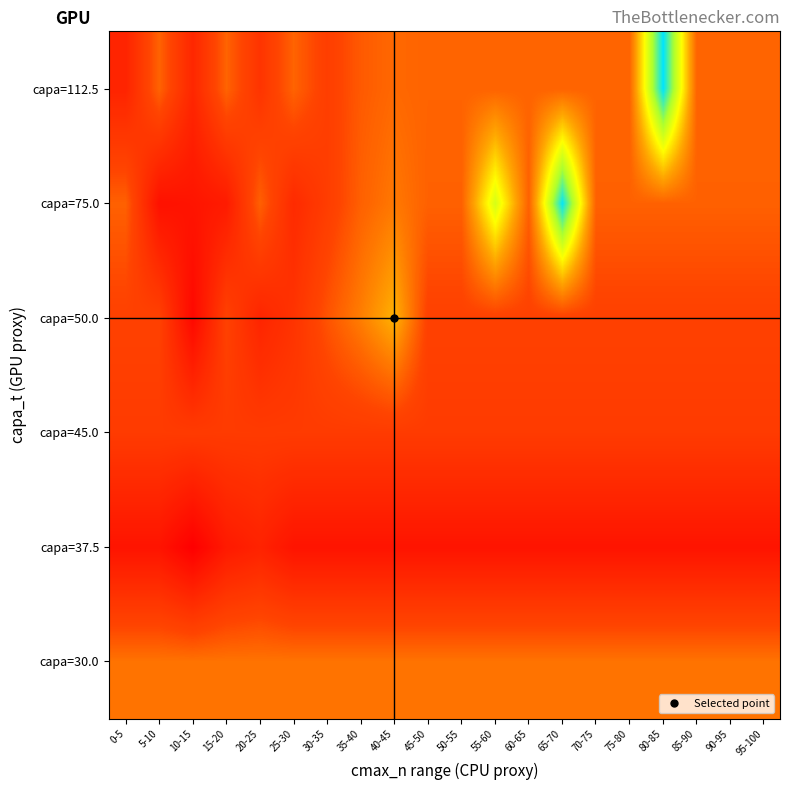

Between 35-40 and 95-100, which is larger?

95-100